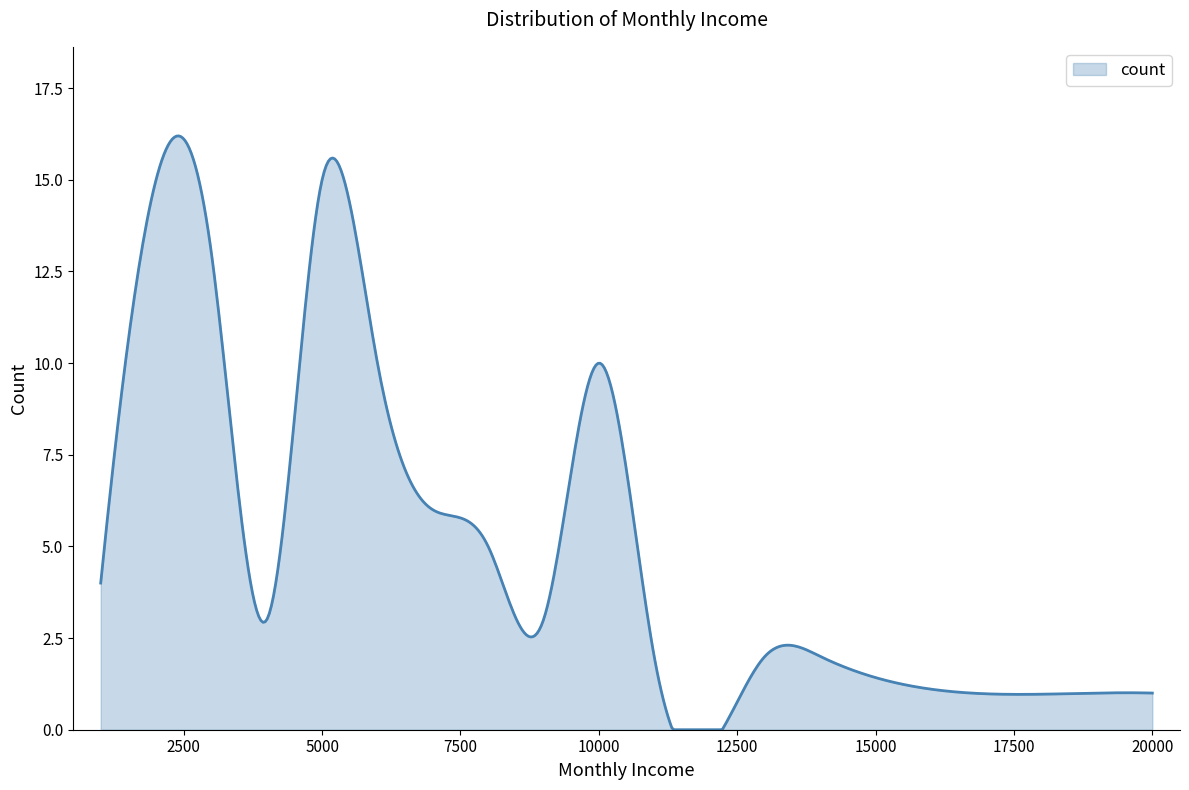

How many lines are shown in the chart?

1